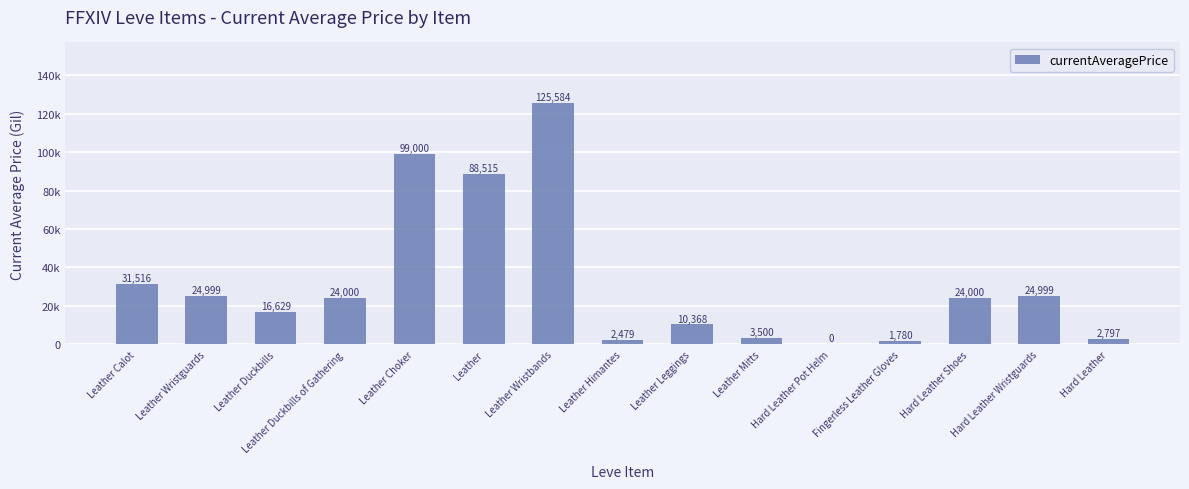

Which category has the highest value across all series?

Leather Wristbands